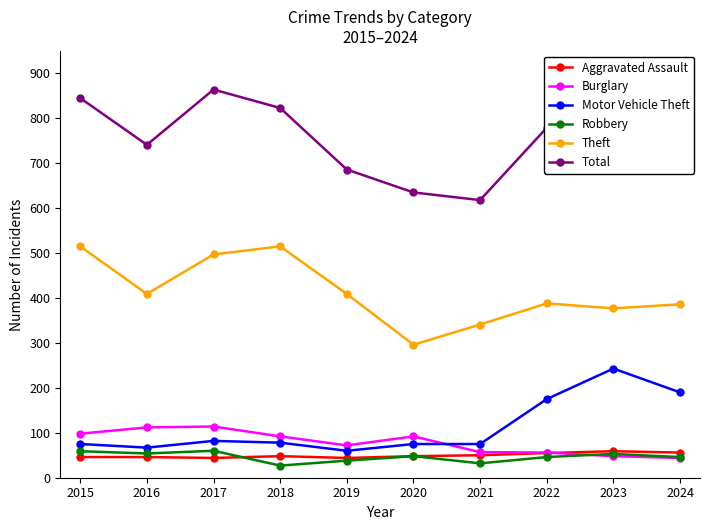

Where is Motor Vehicle Theft nearest to the value 151?

2022